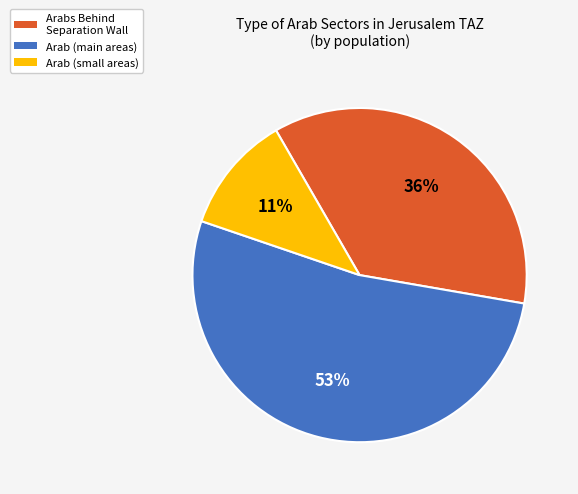

Which slice is the smallest?

Arab (small areas)